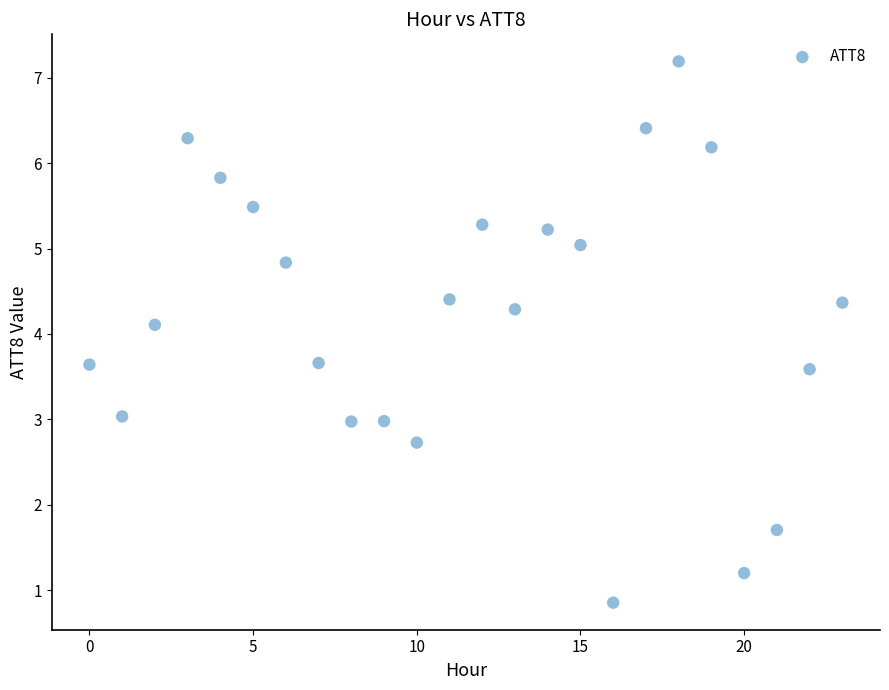

What Y value in the scatter plot is closest to 4?

4.1